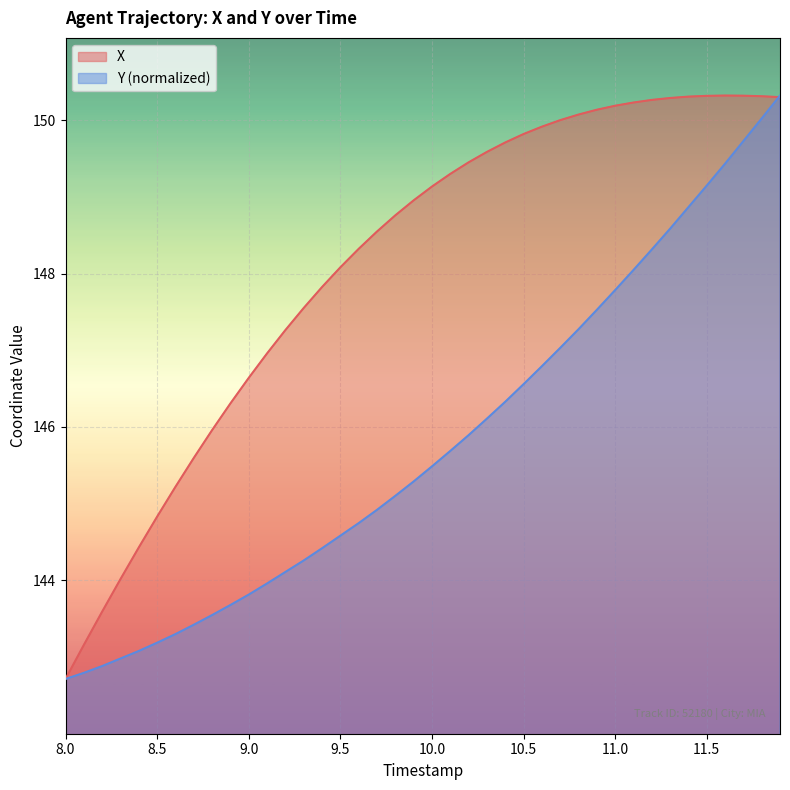

What is the label of the 30th point from the left?

10.9